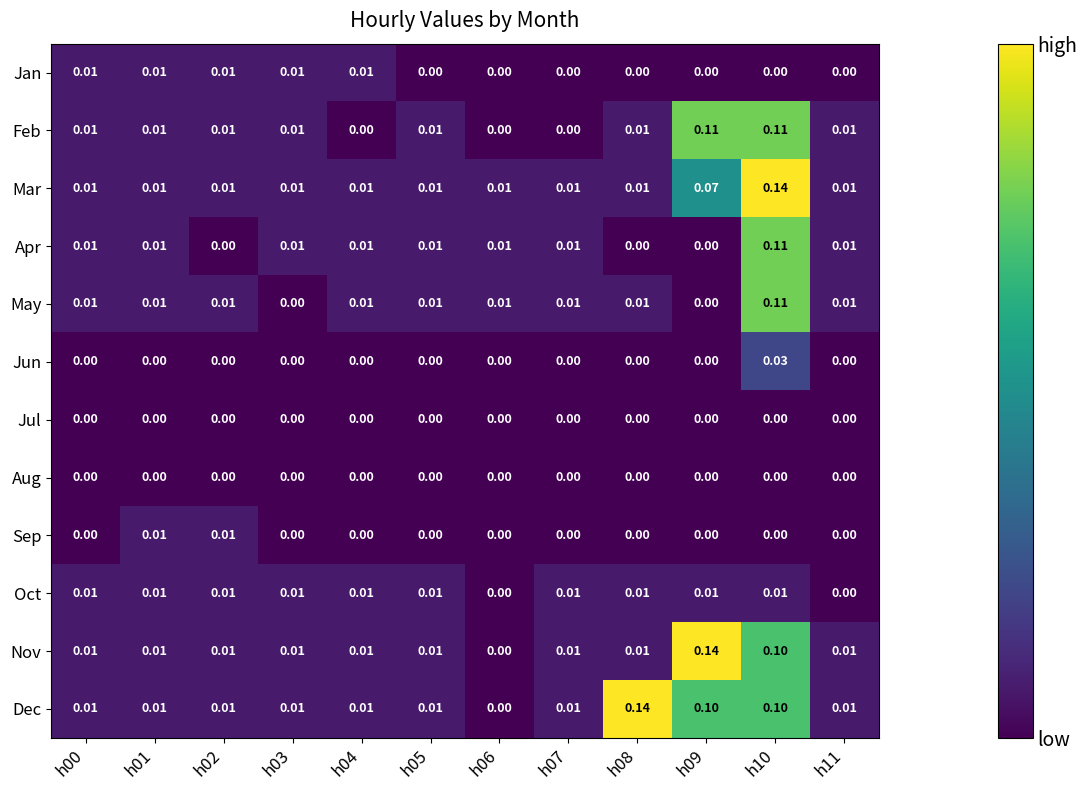

Which series has the largest total across all categories?

Dec